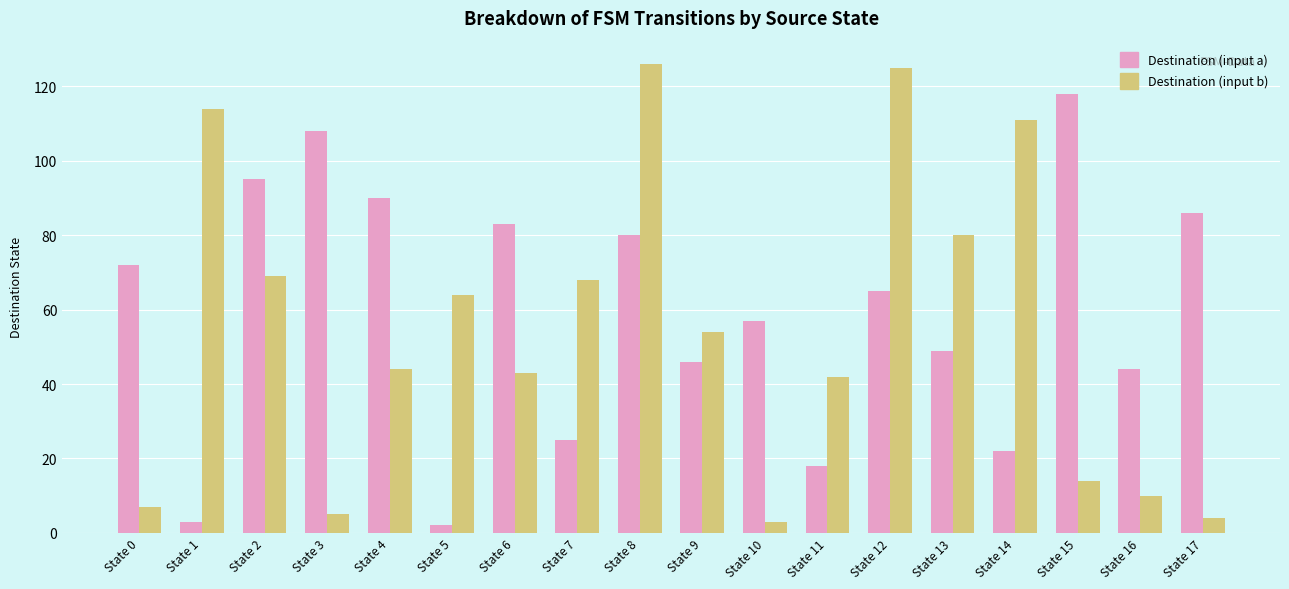

Where does the Destination (input a) series first go above 65?

State 0